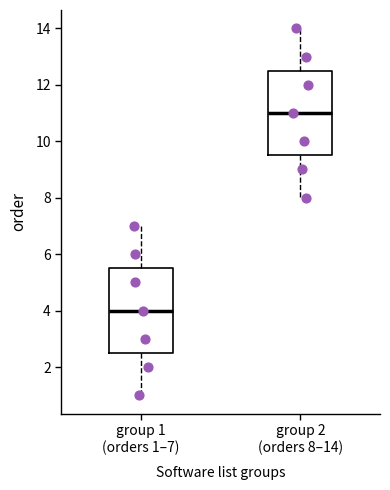

Where does the median line of the box for group 2 (orders 8–14) sit on the y-axis? The values are not printed on the chart, so give them approximately, as read against the axis.

11.0